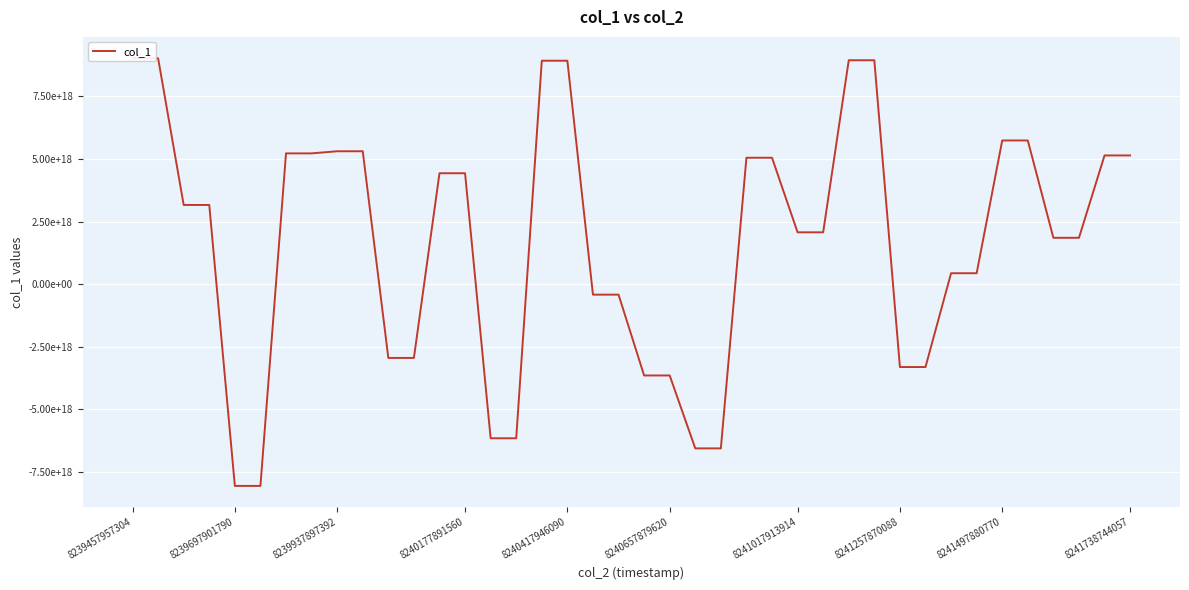

What is the minimum value shown in the chart?

-8061454679566671872